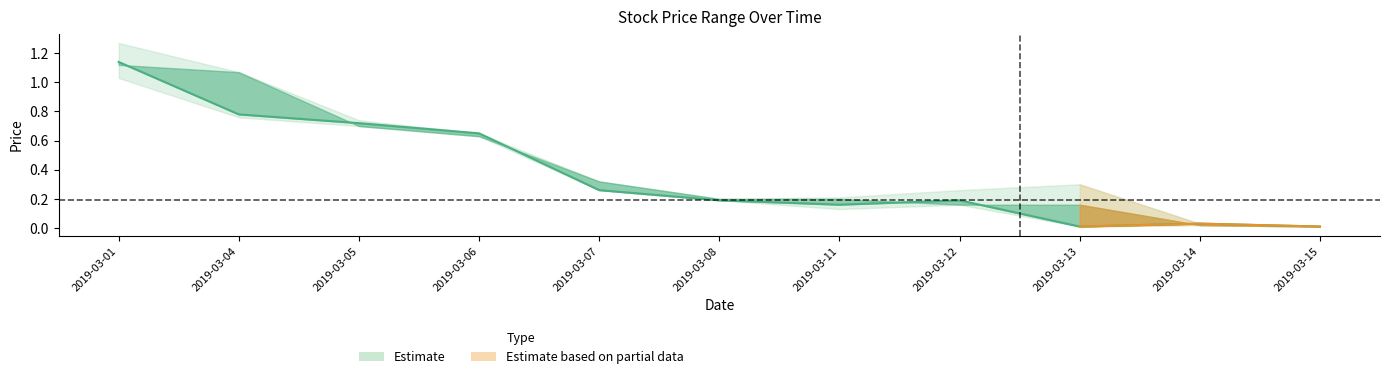

True or false: there are more than 1 points higher than both neighbors.

True